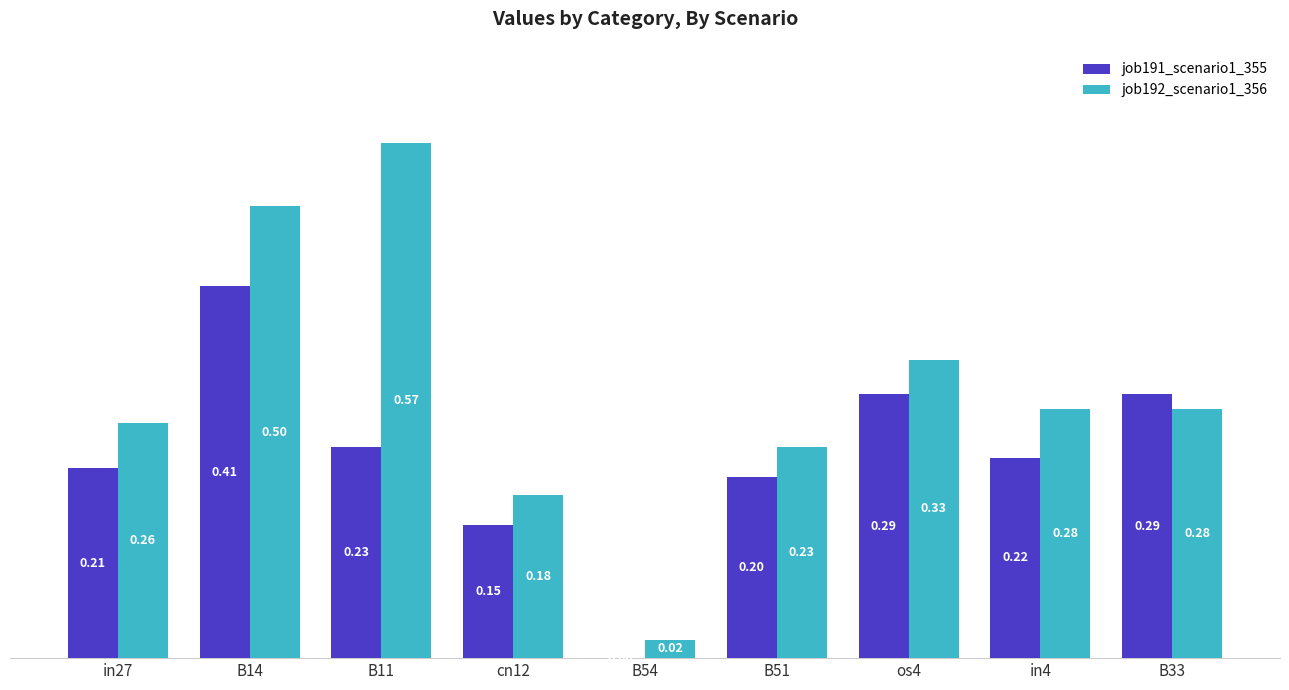

Which series has the widest spread of values?

job192_scenario1_356